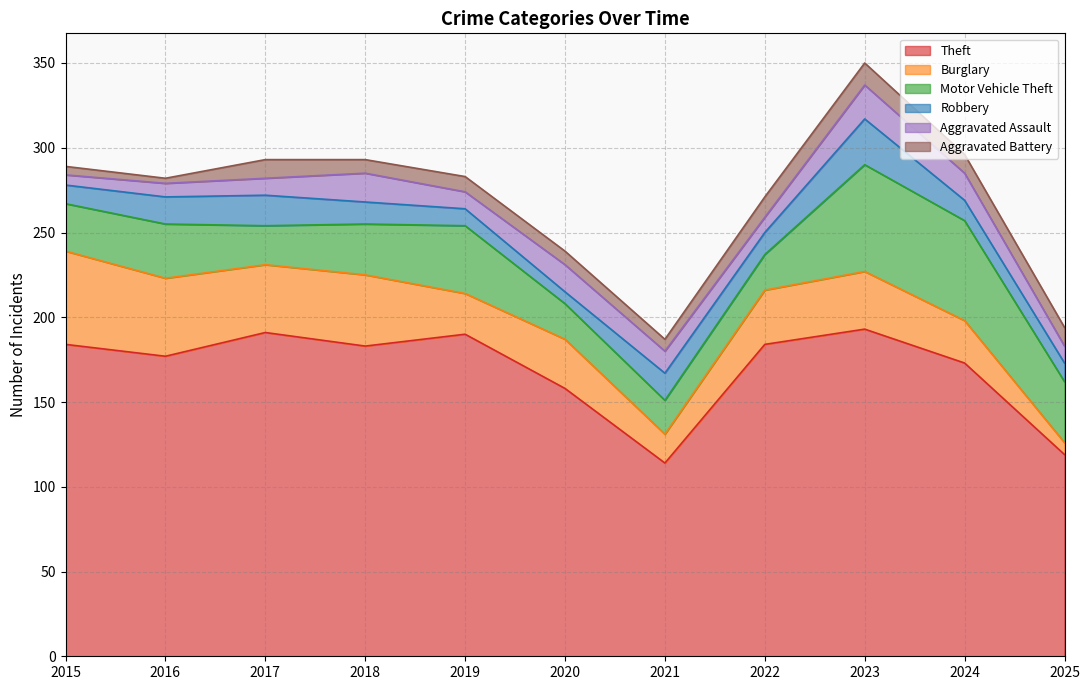

Reading left to right, transcribe all the data shown in this chart.

Theft: 184	177	191	183	190	158	114	184	193	173	119
Burglary: 55	46	40	42	24	29	17	32	34	25	7
Motor Vehicle Theft: 28	32	23	30	40	21	20	21	63	59	36
Robbery: 11	16	18	13	10	7	16	13	27	12	11
Aggravated Assault: 6	8	10	17	10	16	13	9	20	16	10
Aggravated Battery: 5	3	11	8	9	8	7	12	13	11	11